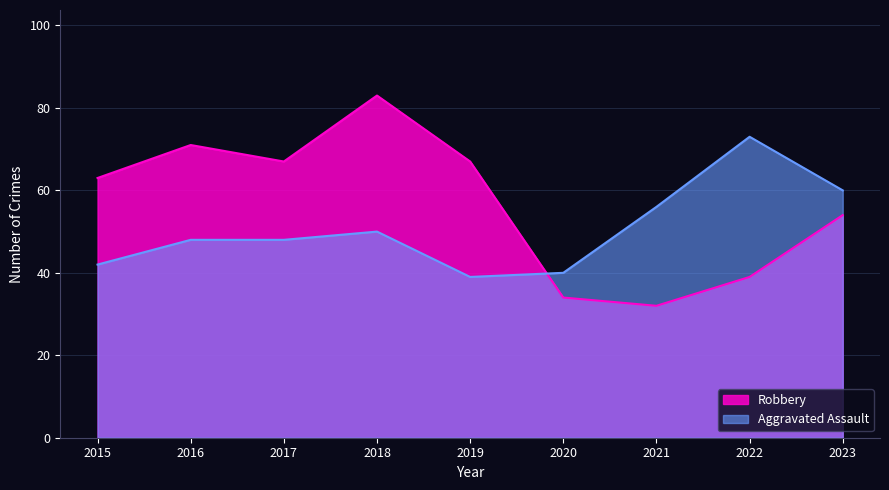

Reading right to left, transcribe all the data shown in this chart.

Robbery: 2023=54	2022=39	2021=32	2020=34	2019=67	2018=83	2017=67	2016=71	2015=63
Aggravated Assault: 2023=60	2022=73	2021=56	2020=40	2019=39	2018=50	2017=48	2016=48	2015=42